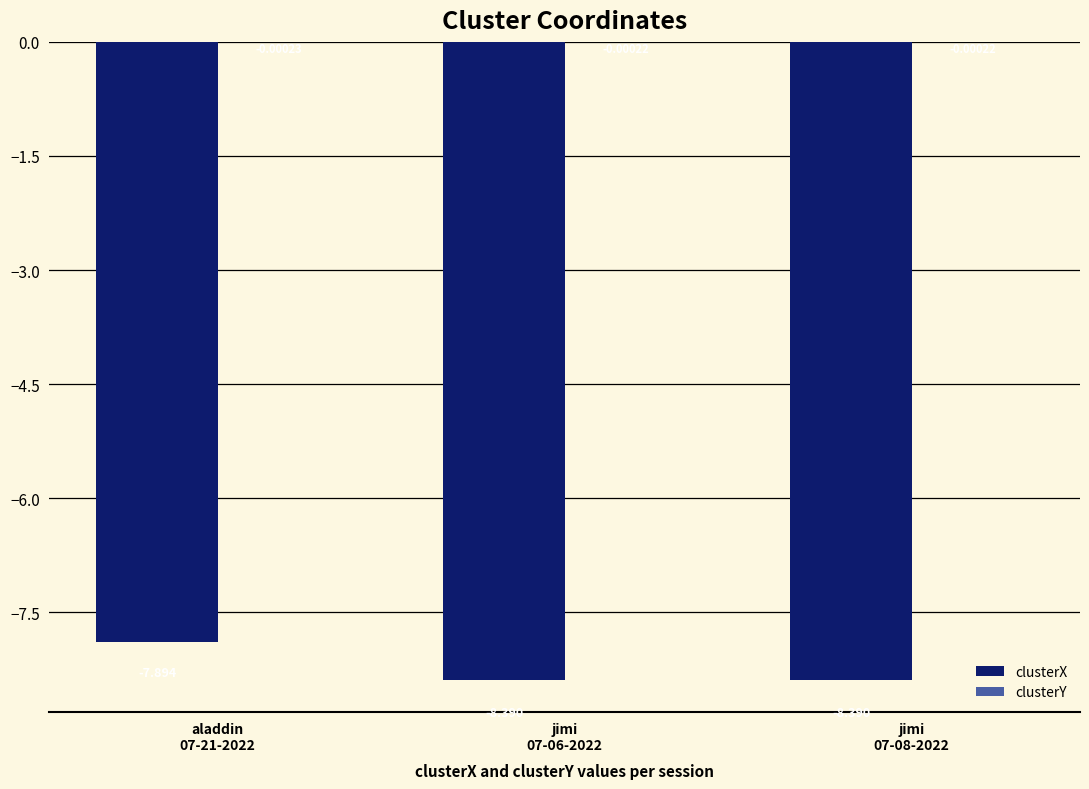

Rank the series by their average value, from lowest to highest.

clusterX, clusterY